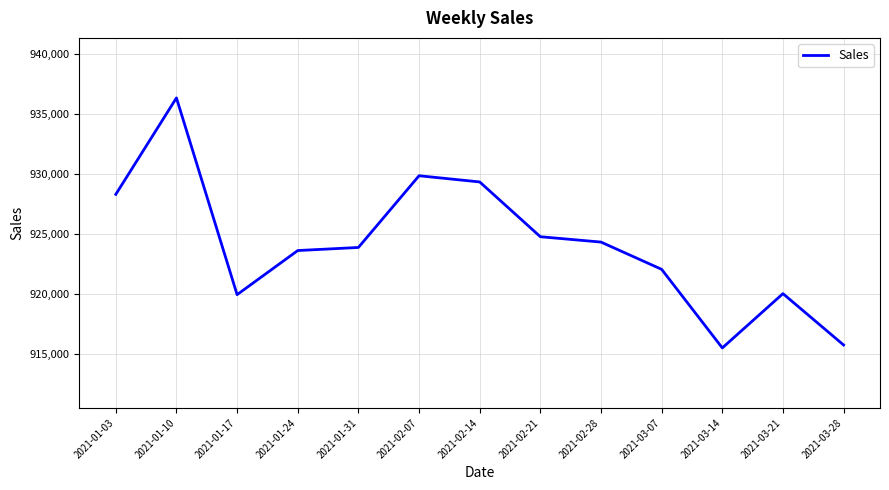

The chart shows a value of 1289702.6 at 2021-02-28. True or false?

False